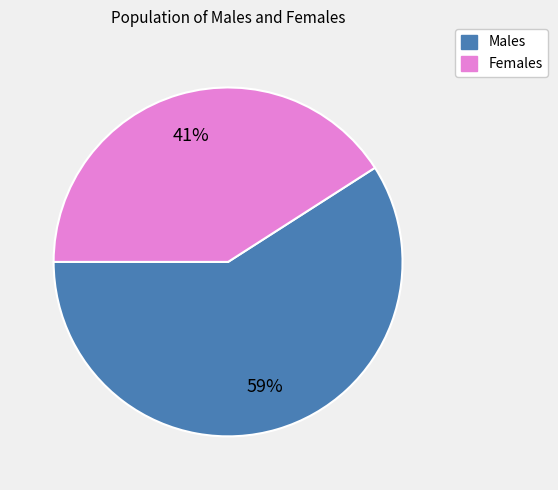

Combined, do Females and Males account for over 50%?

Yes